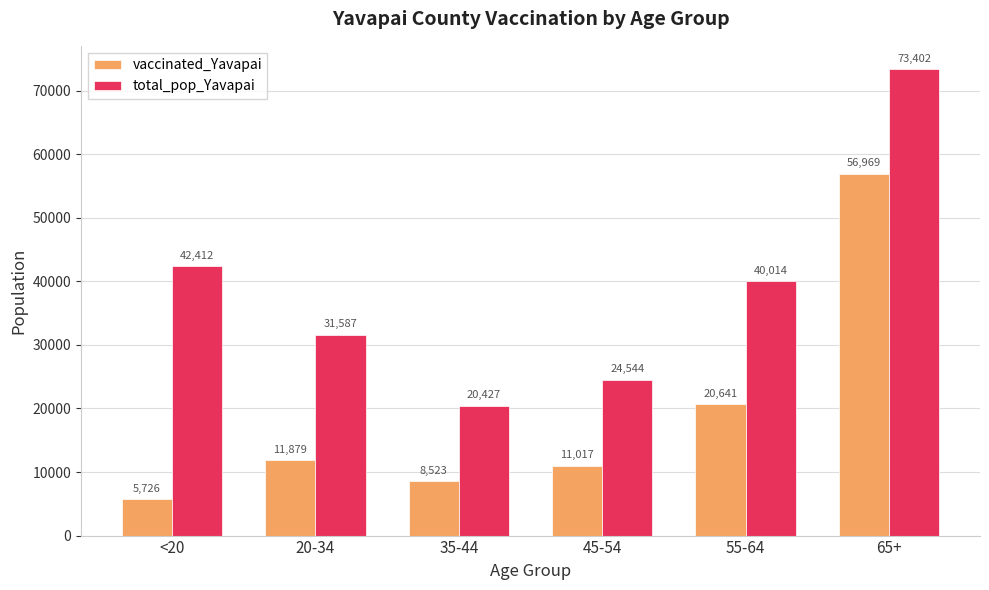

Where does the total_pop_Yavapai series first go above 40014?

<20